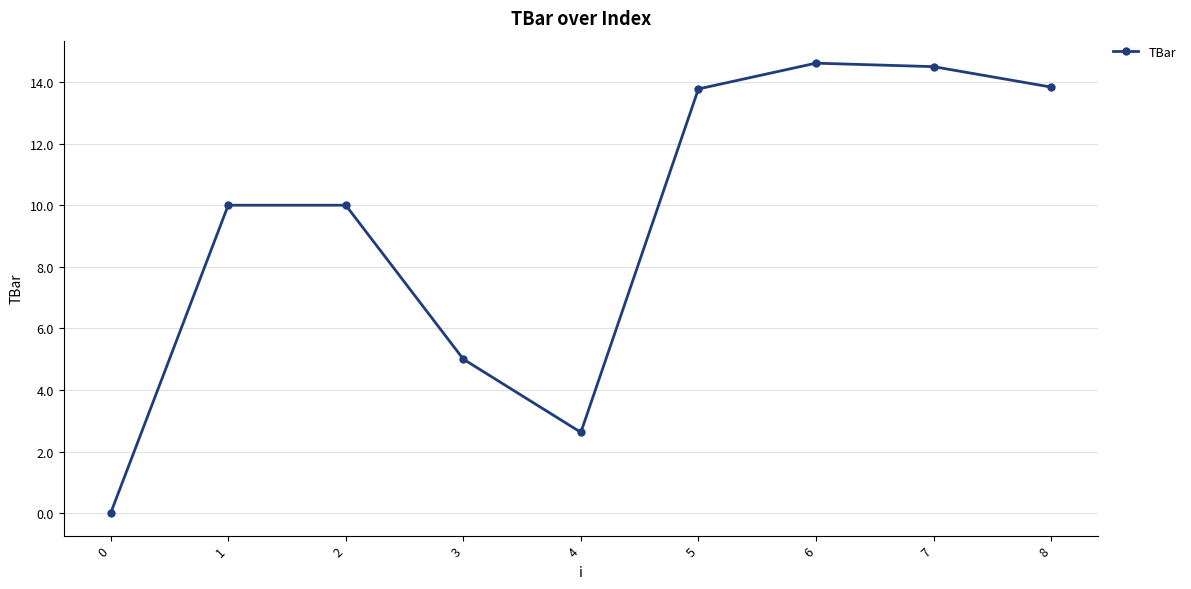

How many points are lower than both their immediate neighbors (excluding endpoints)?

1